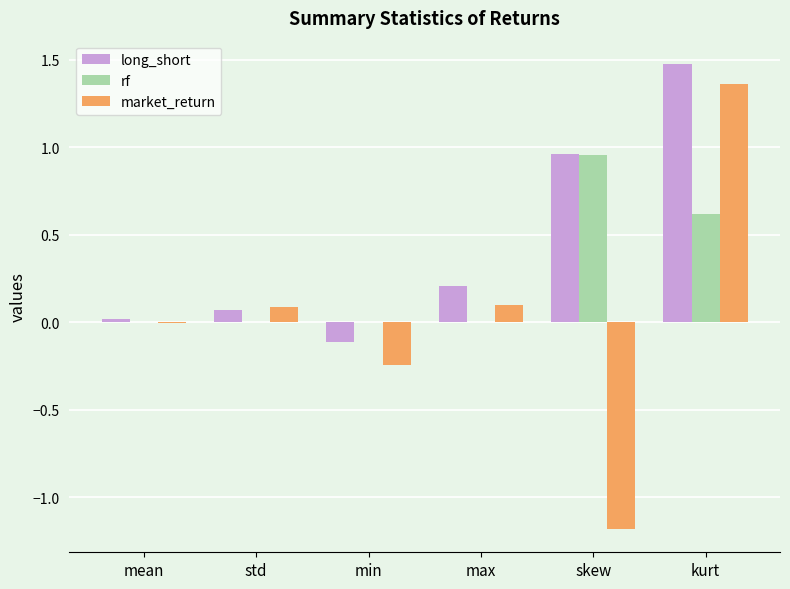

Is the value of market_return at std greater than the value of long_short at max?

No